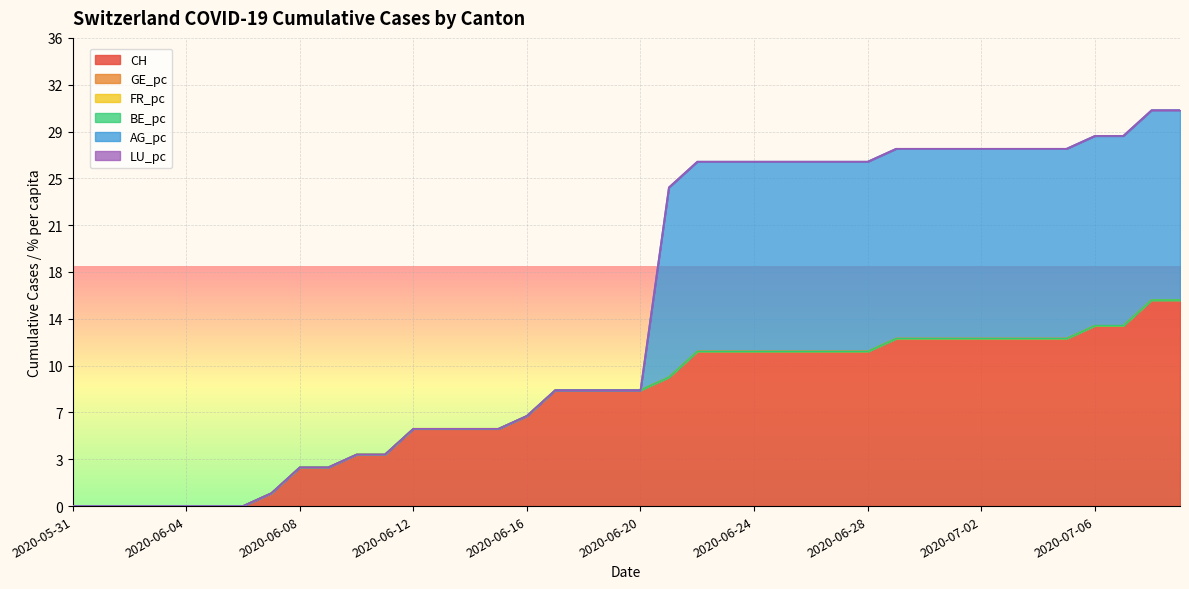

Between 2020-06-23 and 2020-06-30, which series saw the biggest shift?

CH